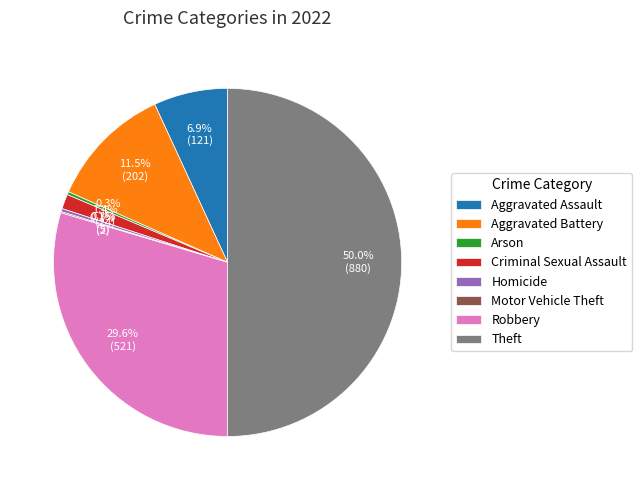

What portion of the pie excludes Aggravated Assault?

93.1%